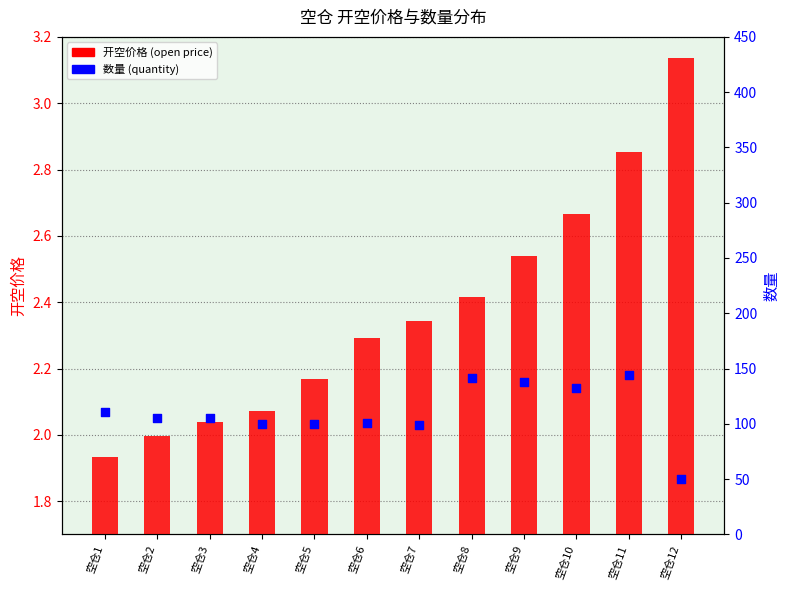

Is the value of 数量 (quantity) at 空仓9 greater than the value of 开空价格 (open price) at 空仓3?

Yes